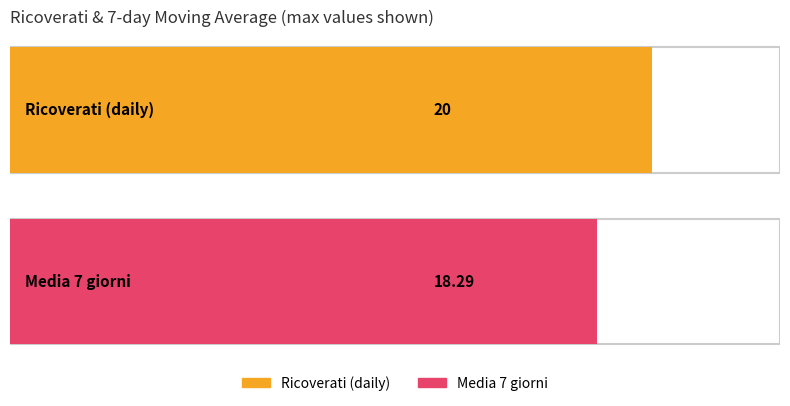

What is the greatest value displayed?

20.0